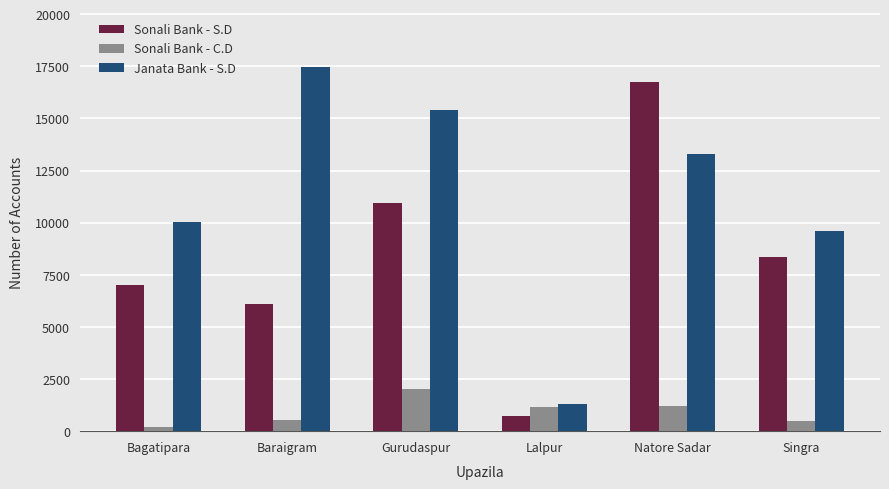

At Bagatipara, list the series in order from largest to smallest.

Janata Bank - S.D, Sonali Bank - S.D, Sonali Bank - C.D